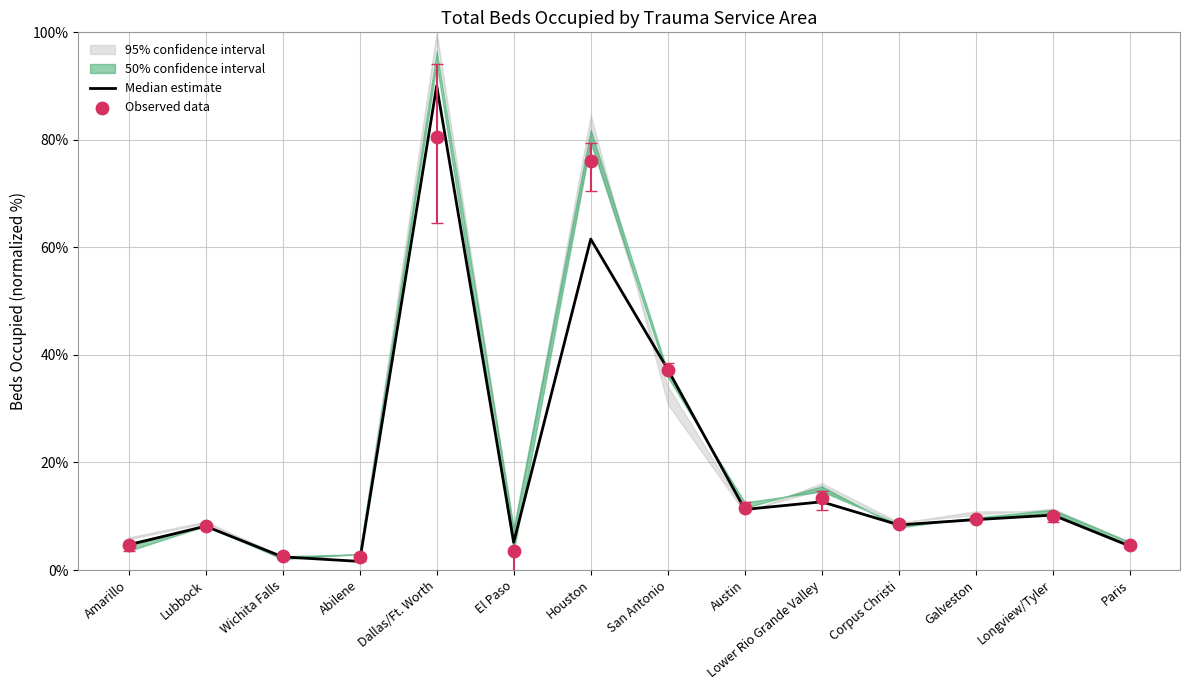

At which category is the sum across all series the highest?

Dallas/Ft. Worth